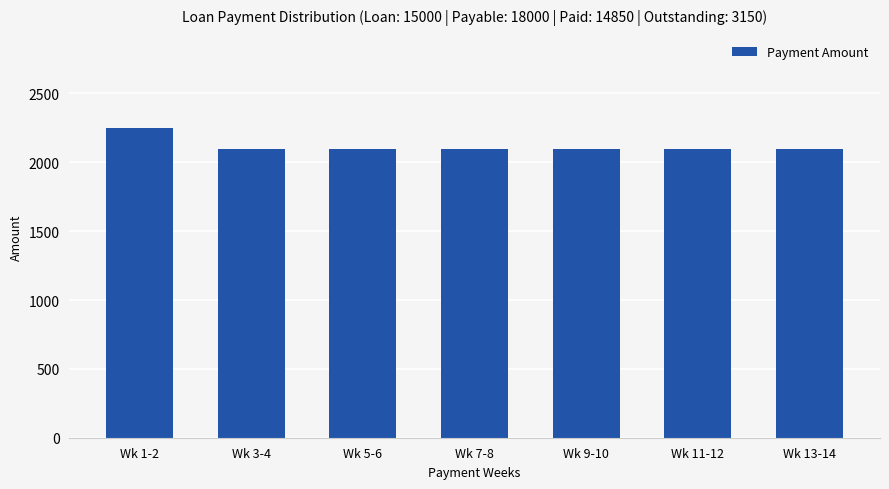

Which label corresponds to the largest value in the chart?

Wk 1-2